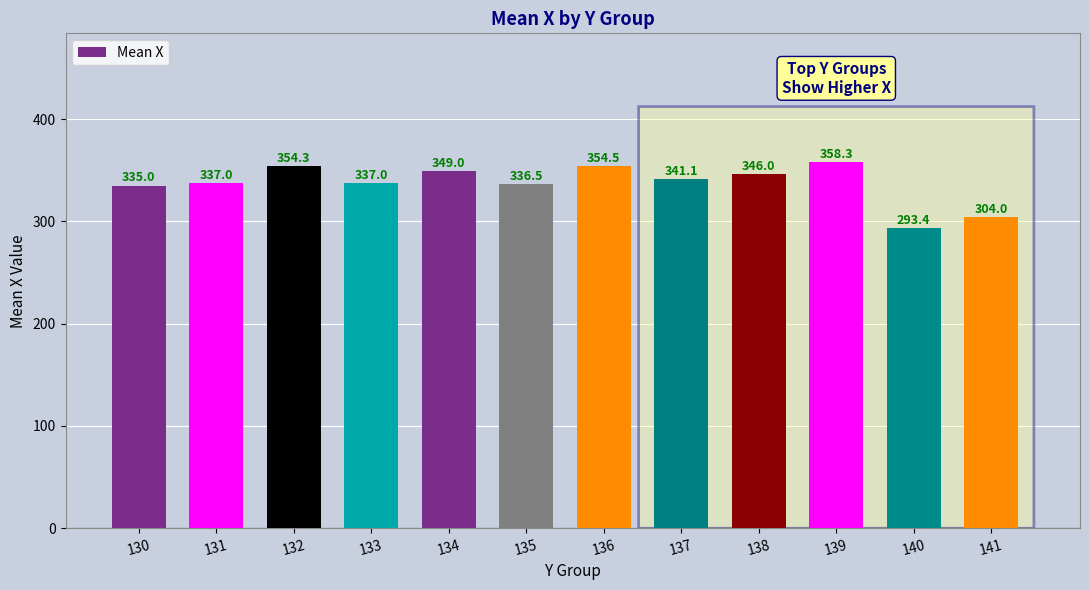

Read the value at 131.

337.0